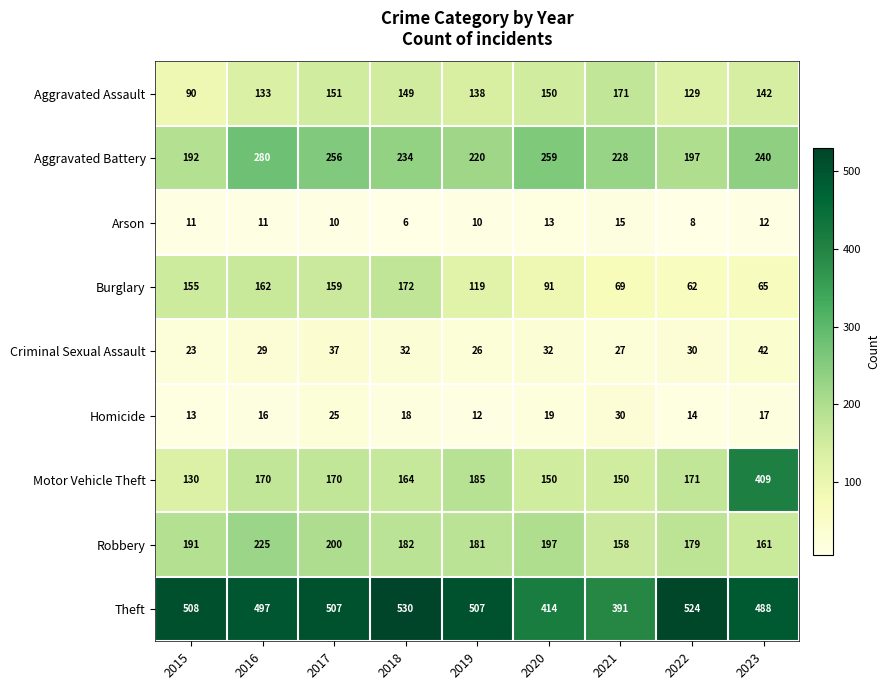

True or false: Aggravated Battery has a value of 322 at 2022.

False